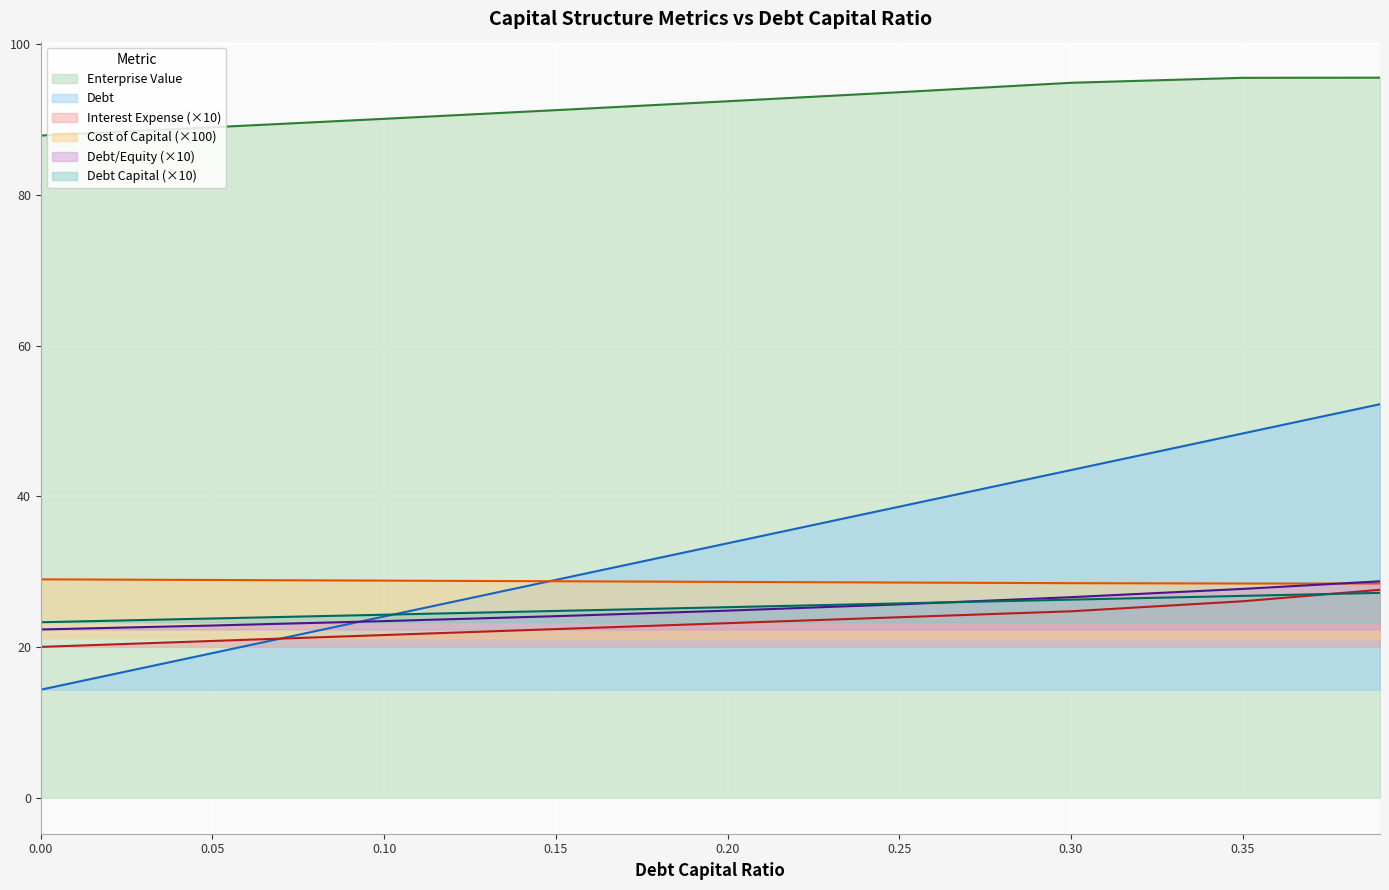

Reading left to right, extract all data points from this chart.

debt_capital: 0.0=23.3	0.05=23.8	0.1=24.3	0.15=24.8	0.2=25.3	0.25=25.8	0.3=26.3	0.35=26.8	0.39=27.2
enterprise_value: 0.0=87.9	0.05=89.0	0.1=90.1	0.15=91.2	0.2=92.4	0.25=93.6	0.3=94.9	0.35=95.5	0.39=95.6
debt: 0.0=14.3	0.05=19.2	0.1=24.0	0.15=28.9	0.2=33.8	0.25=38.6	0.3=43.5	0.35=48.3	0.39=52.2
interest_expense: 0.0=20.0	0.05=20.8	0.1=21.6	0.15=22.4	0.2=23.2	0.25=24.0	0.3=24.7	0.35=26.1	0.39=27.6
cost_capital: 0.0=29.0	0.05=28.9	0.1=28.8	0.15=28.7	0.2=28.6	0.25=28.6	0.3=28.5	0.35=28.4	0.39=28.4
debt_equity: 0.0=22.3	0.05=22.9	0.1=23.4	0.15=24.1	0.2=24.8	0.25=25.7	0.3=26.6	0.35=27.7	0.39=28.7